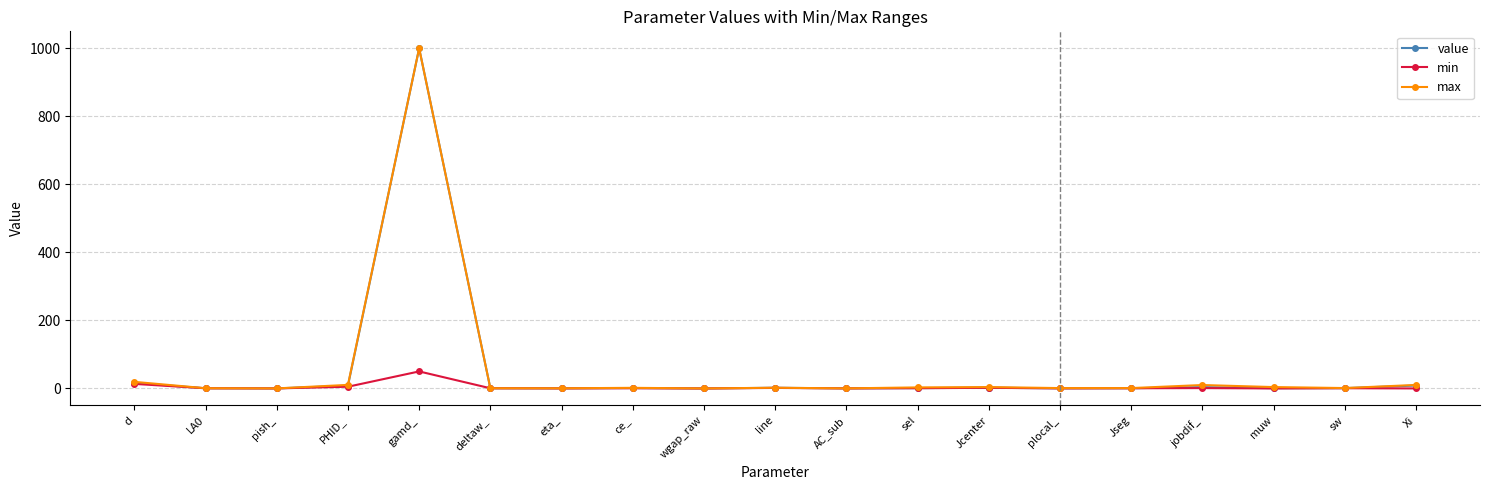

Which label corresponds to the largest value in the chart?

gamd_